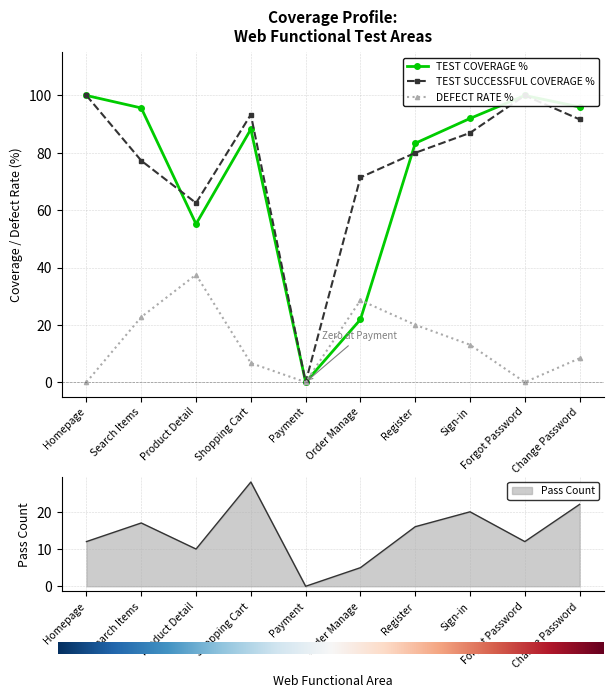

Which has a higher value, Payment or Homepage?

Homepage